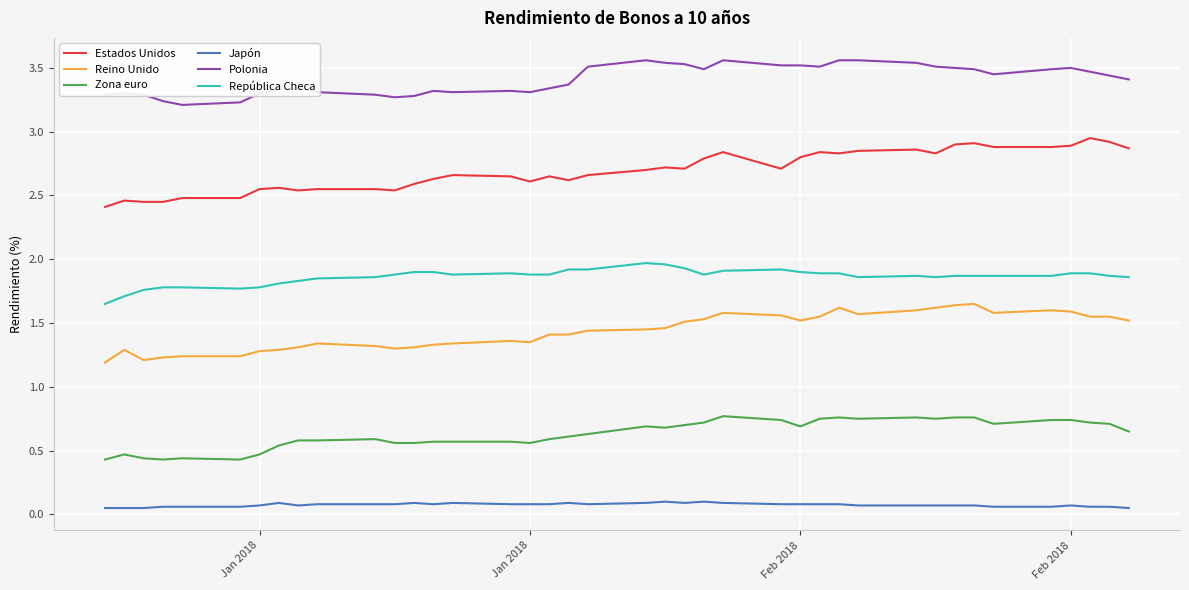

Which series has the largest total across all categories?

Polonia